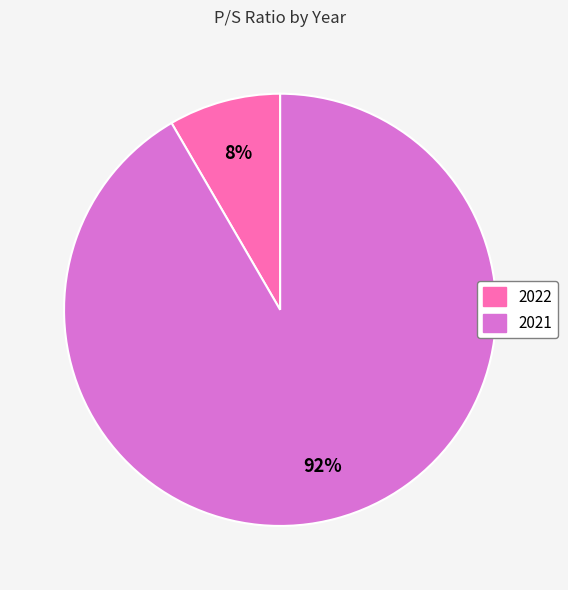

Is there a majority slice in this chart?

Yes